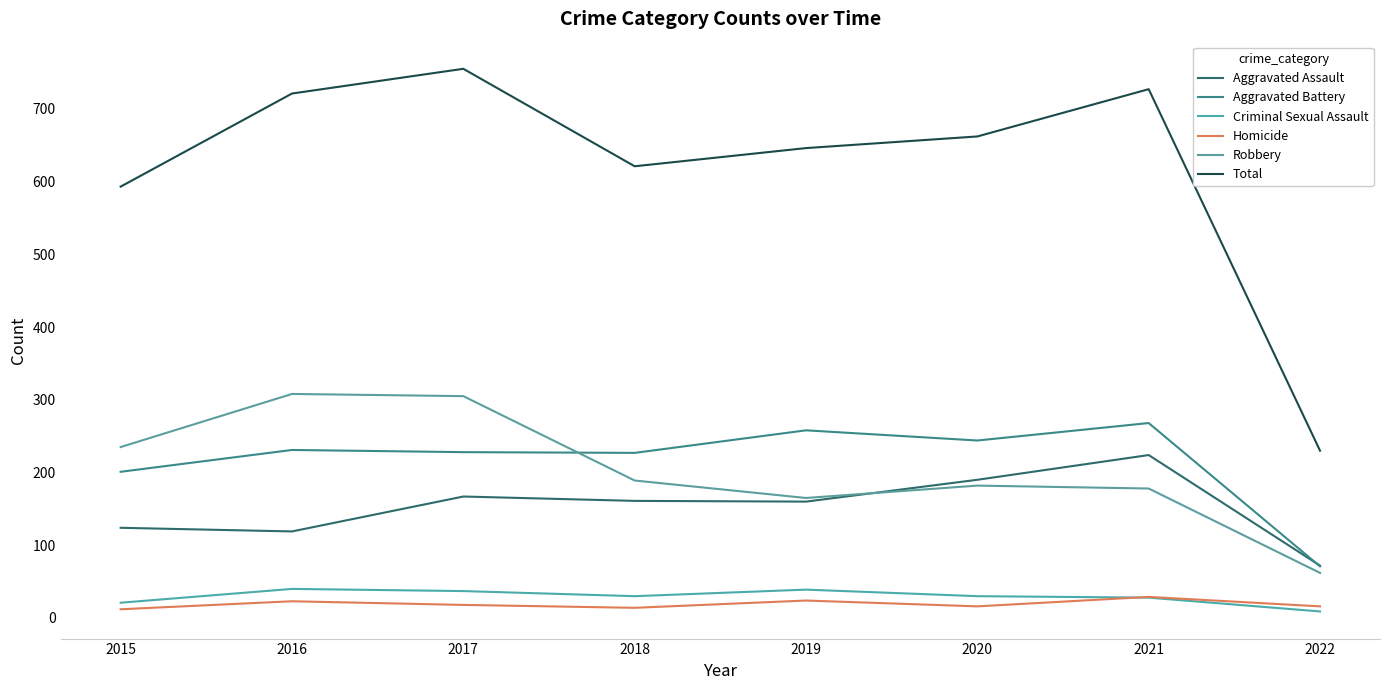

What is the difference between the Criminal Sexual Assault values at 2018 and 2022?

21